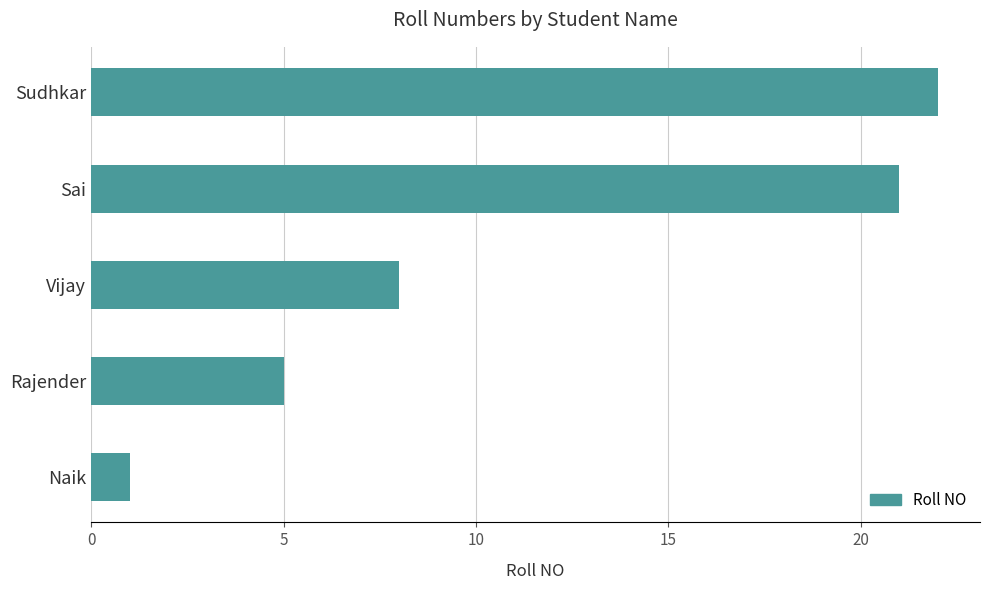

List the labels in order of value, largest first.

Sudhkar, Sai, Vijay, Rajender, Naik